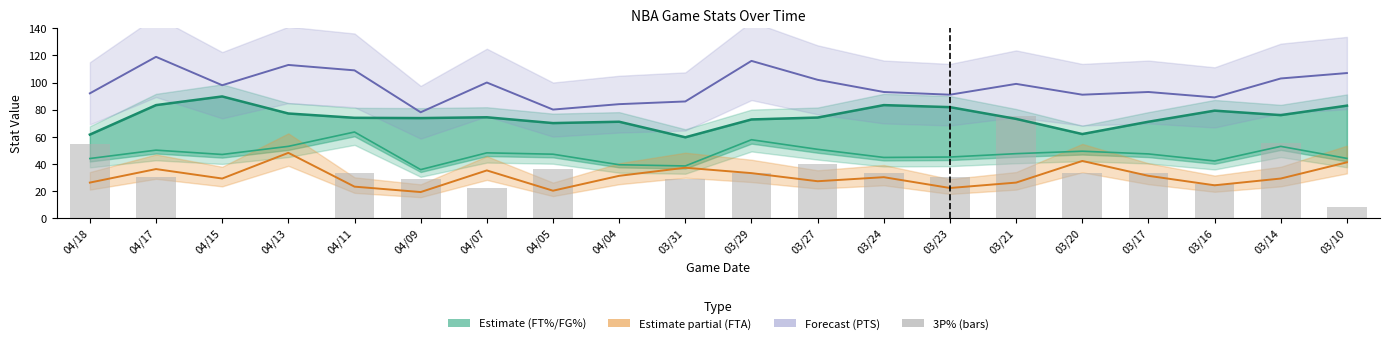

What is the sum of all 3P% values?

600.7